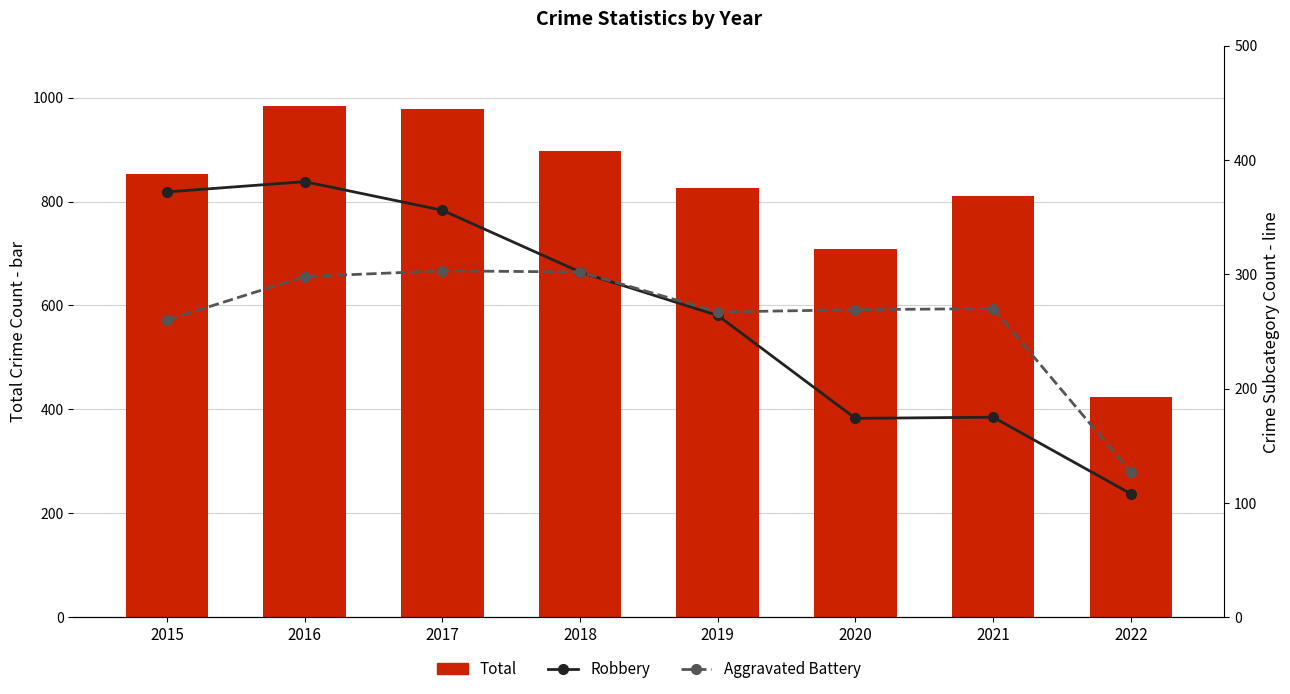

Reading left to right, list all the values displayed in this chart.

Total: 852	983	978	898	826	708	811	424
Robbery: 372	381	356	302	264	174	175	108
Aggravated Battery: 260	298	303	302	267	269	270	127